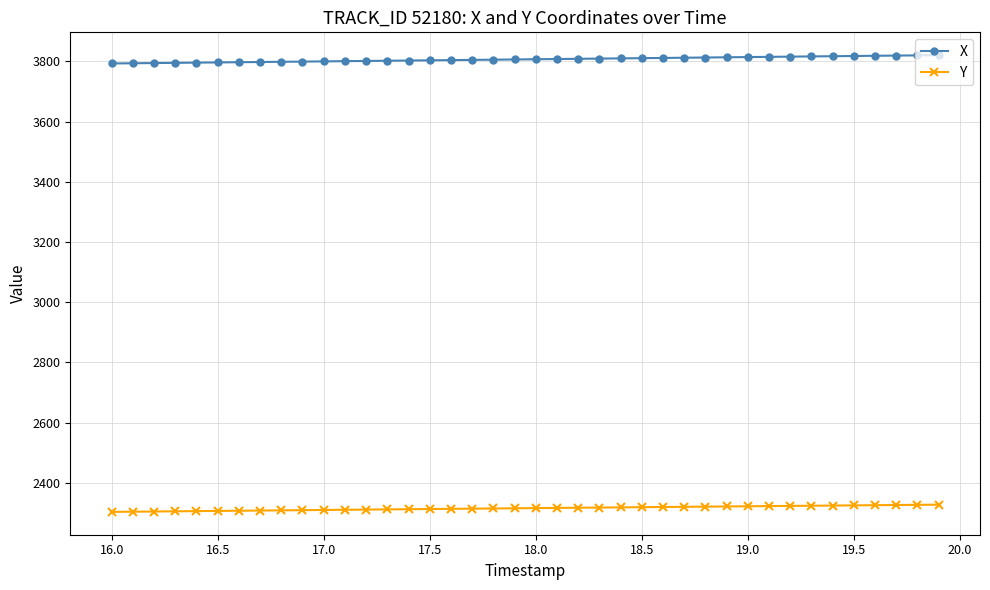

What is the value of the Y point at the 38th from the left?

2326.7